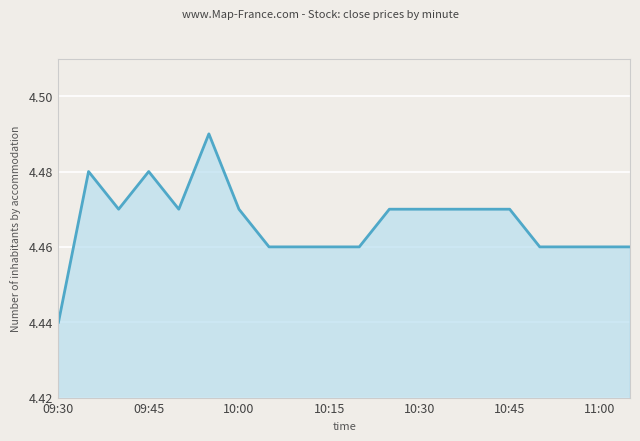

Which category has the lowest value across all series?

09:30